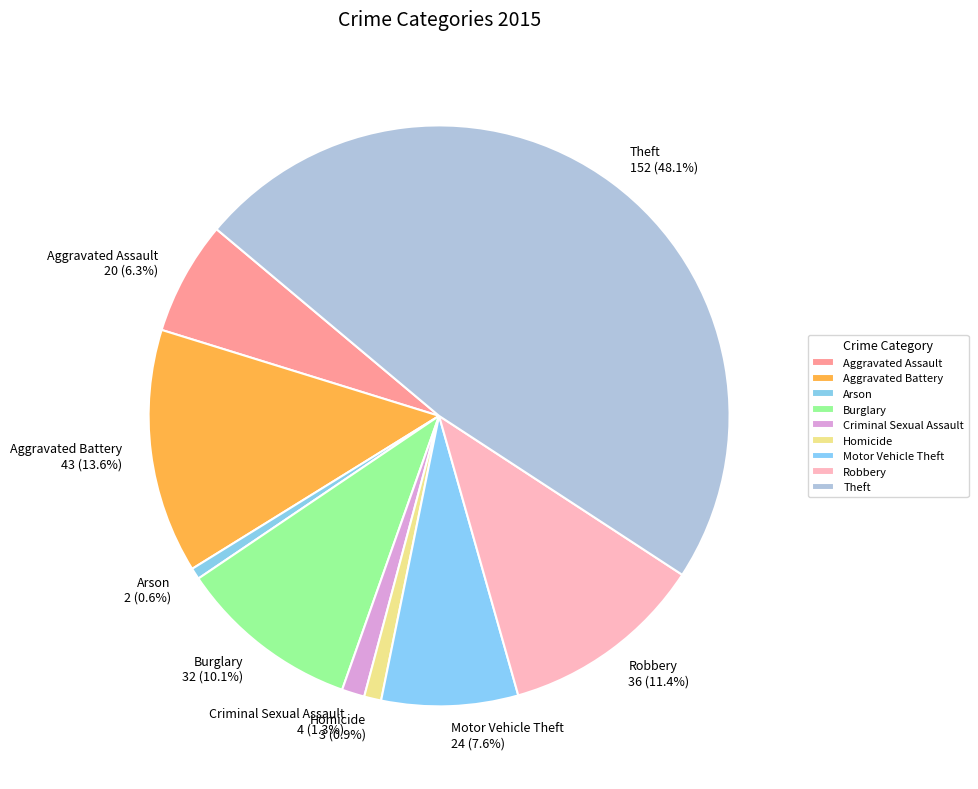

Which category has the biggest portion of the pie?

Theft